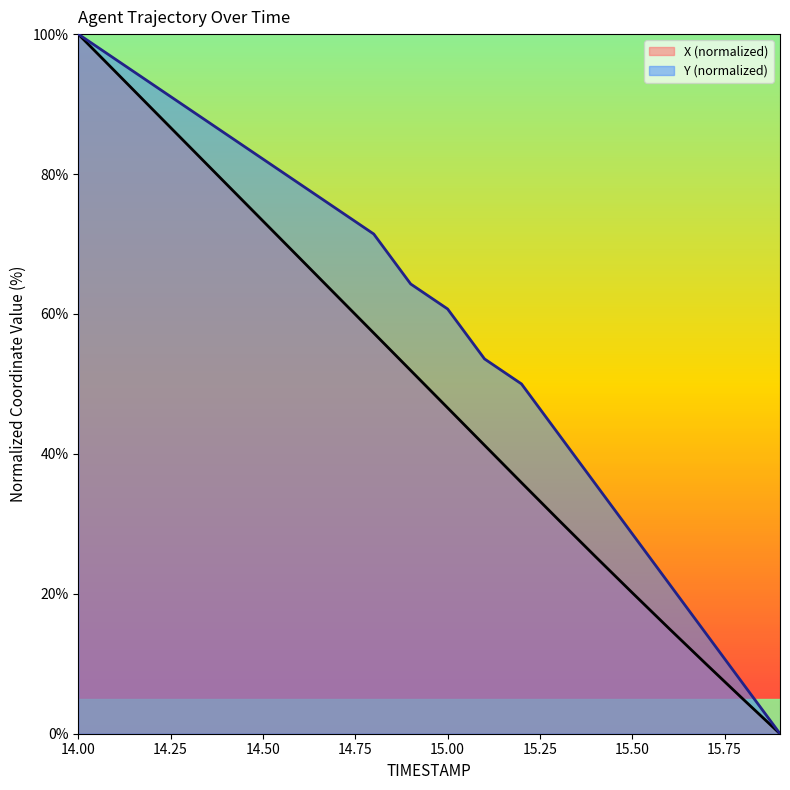

True or false: X has a value of 11.1 at 15.4.

False